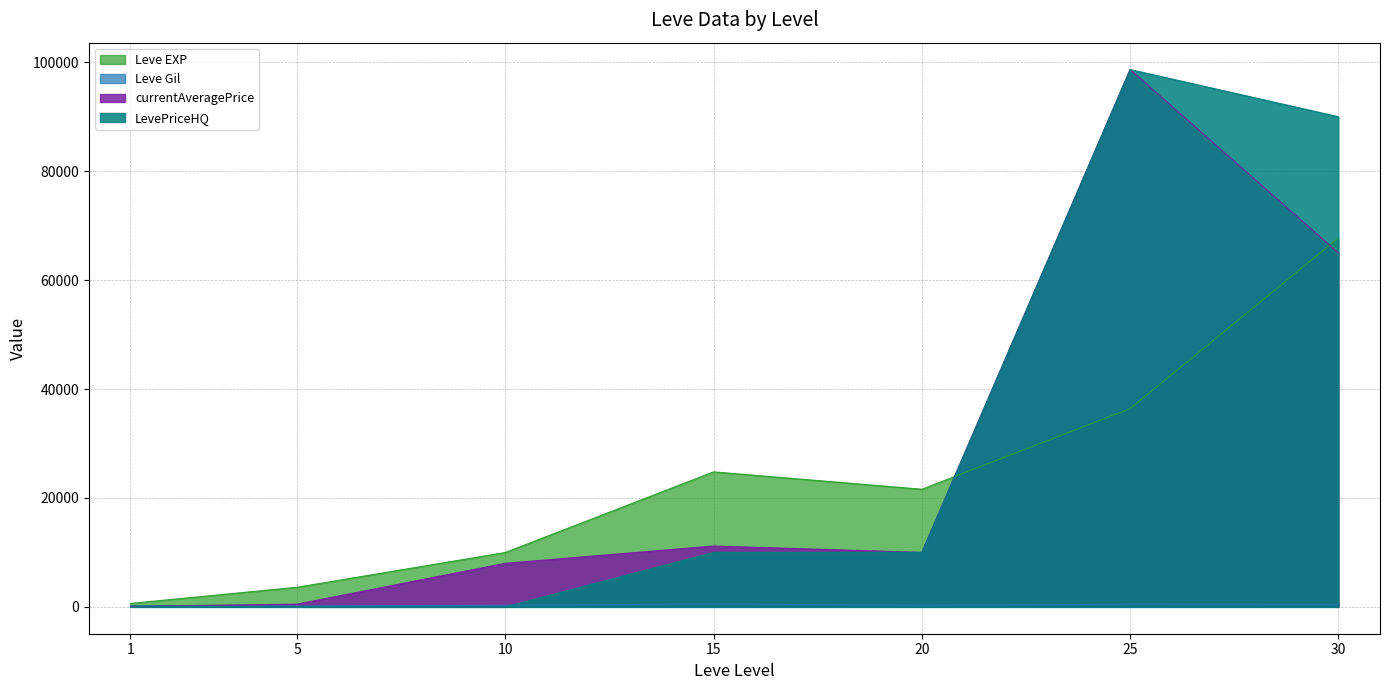

At which category is the sum across all series the highest?

25